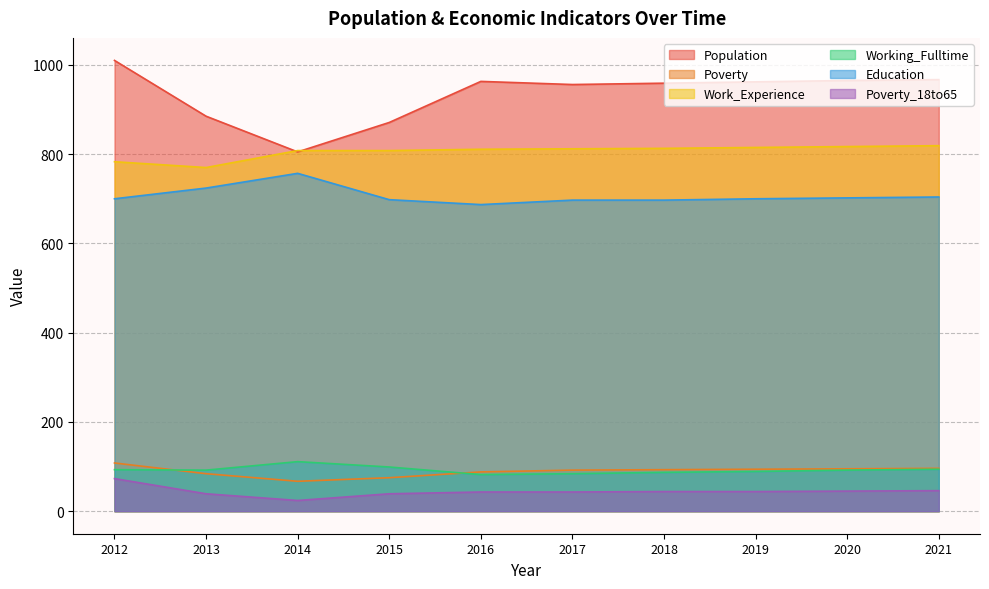

Between 2021 and 2015, which is larger?

2021